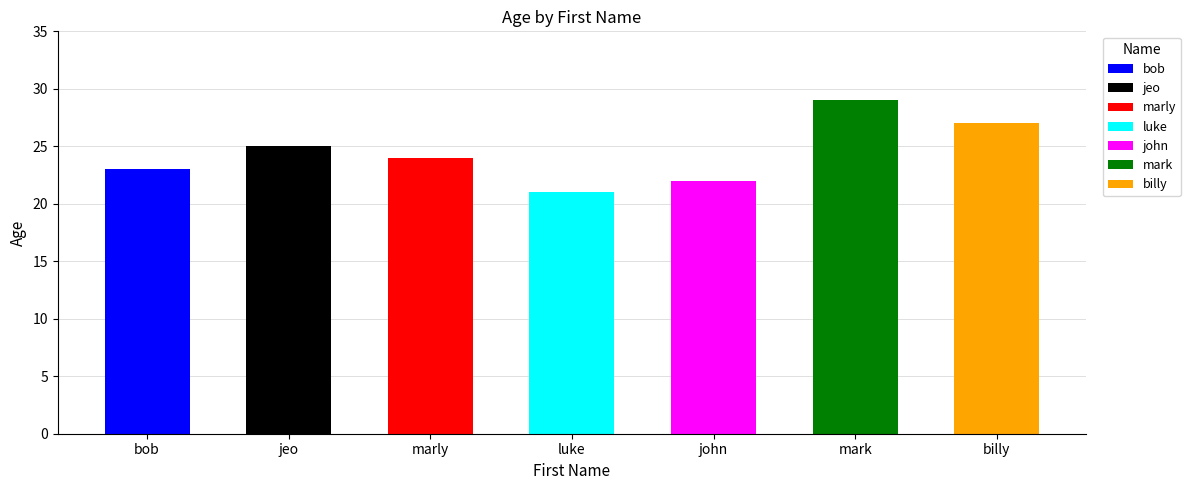

Is it true that the value at bob is 41?

False